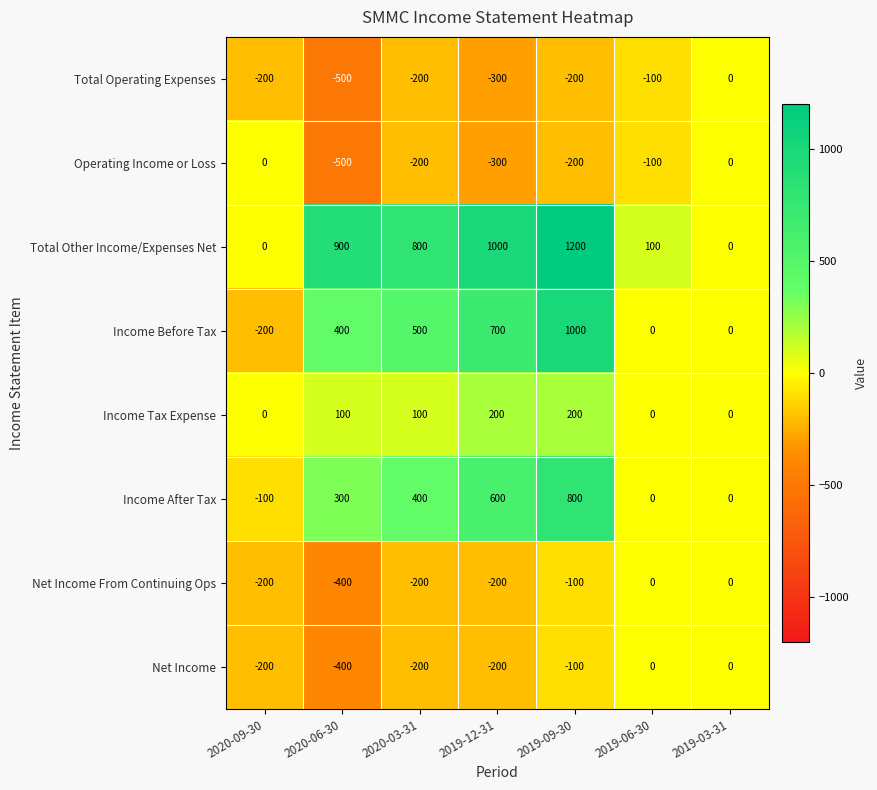

Which category has the highest value across all series?

2019-09-30